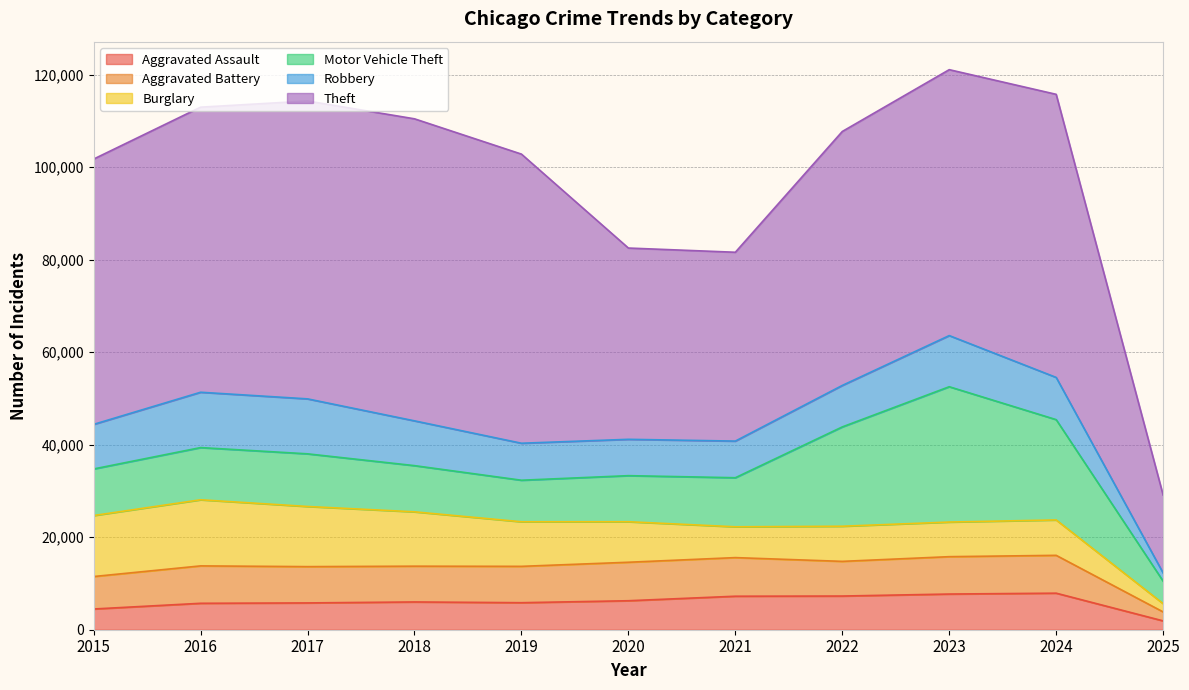

Reading left to right, extract all data points from this chart.

Aggravated Assault: 4480	5713	5793	6002	5841	6265	7242	7281	7712	7900	1911
Aggravated Battery: 7018	8085	7845	7734	7858	8320	8346	7494	8079	8178	1938
Burglary: 13184	14289	13001	11747	9638	8758	6662	7594	7482	7649	1788
Motor Vehicle Theft: 10068	11285	11380	9985	8978	9959	10605	21470	29254	21685	4857
Robbery: 9638	11960	11881	9681	7995	7855	7920	8965	11053	9125	1763
Theft: 57352	61623	64386	65289	62498	41347	40819	54896	57481	61193	16848